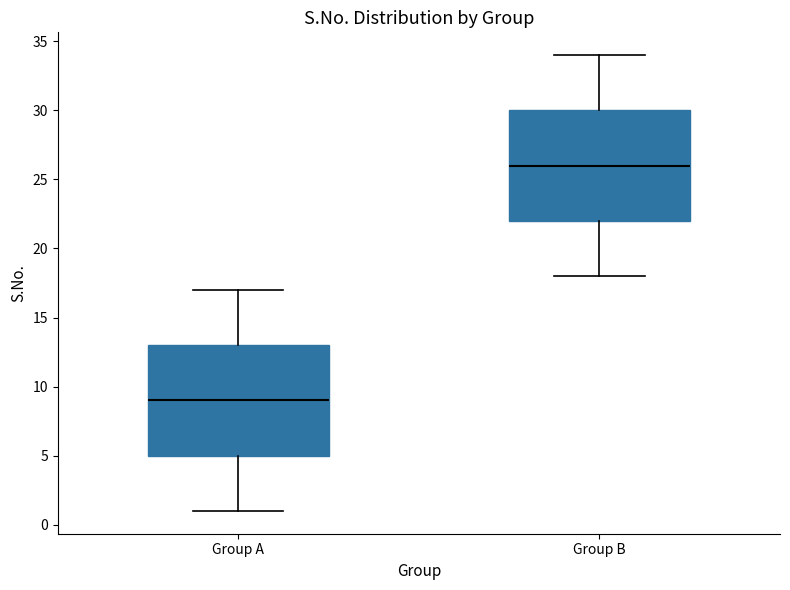

Reading left to right, read every box against the y-axis: the position of its median line, the range the box covers, and the ends of its whiskers. The values are not printed on the chart, so give them approximately, as read against the axis.

Group A: median 9, box 5 to 13, whiskers 1 to 17
Group B: median 26, box 22 to 30, whiskers 18 to 34